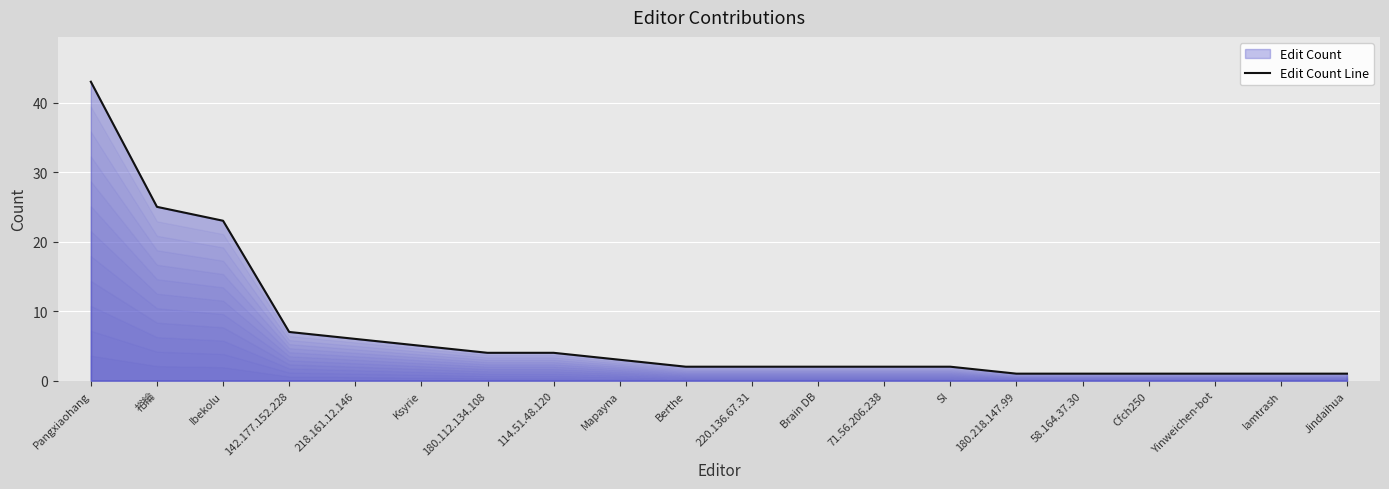

What is the greatest value displayed?

43